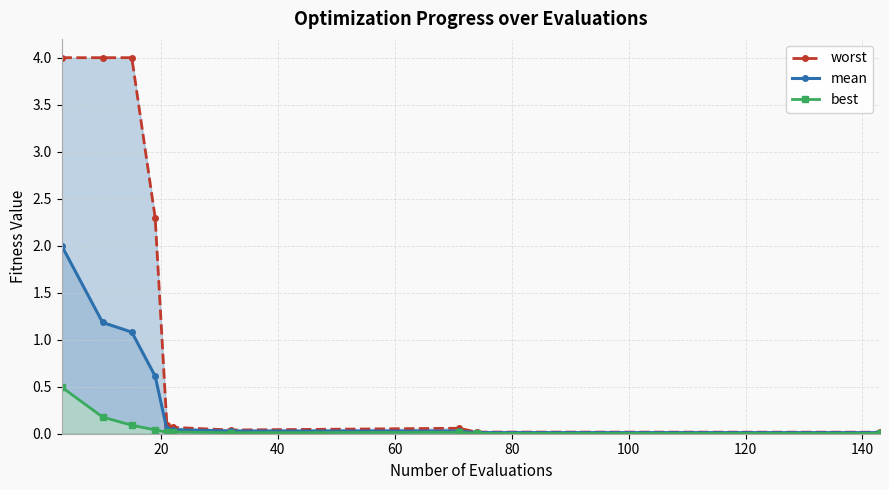

What is the maximum value for mean?

2.0